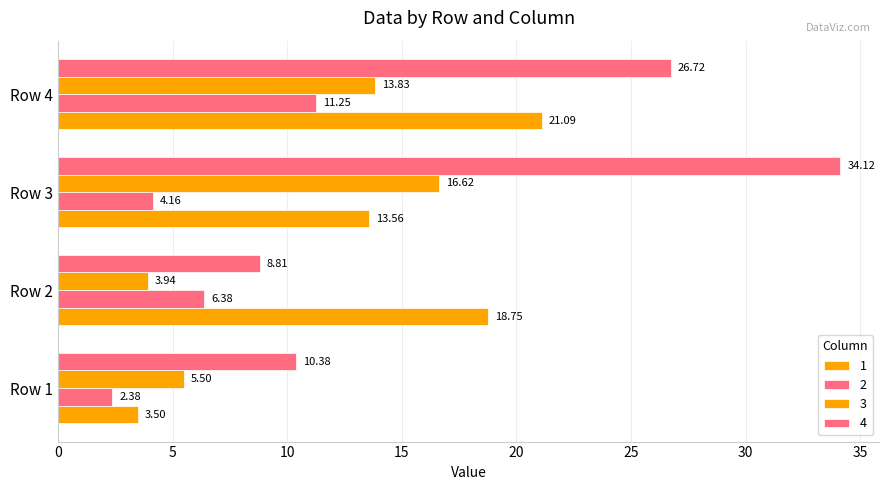

Reading left to right, extract all data points from this chart.

1: 3.5	18.8	13.6	21.1
2: 2.4	6.4	4.2	11.2
3: 5.5	3.9	16.6	13.8
4: 10.4	8.8	34.1	26.7